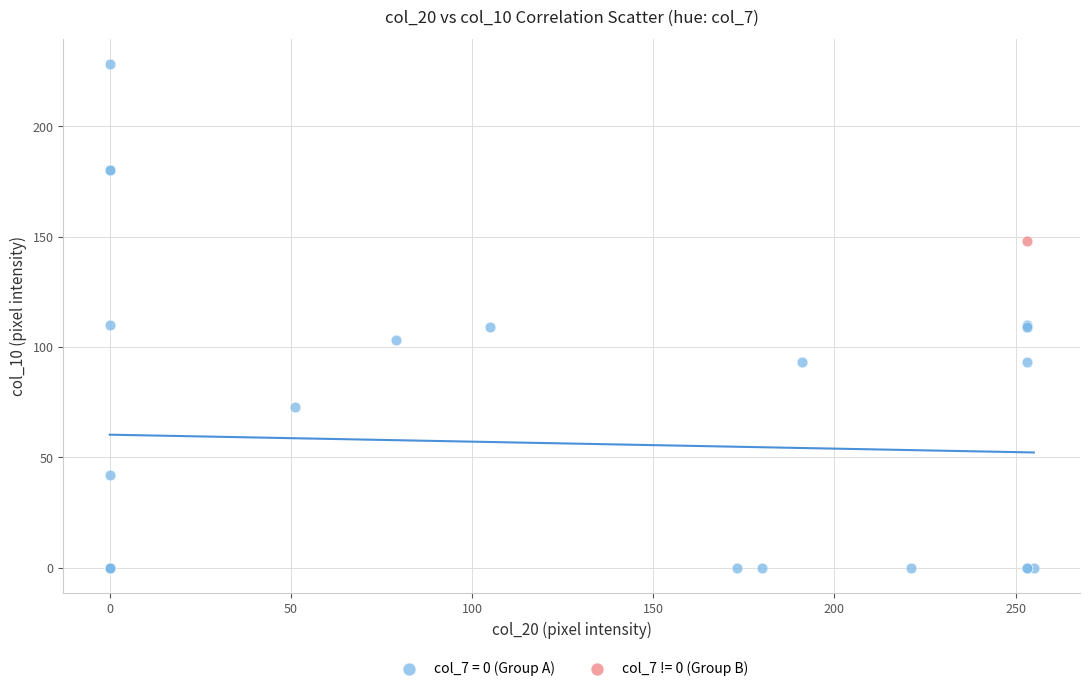

What are all the series names shown in the legend?

col_7 = 0 (Group A), col_7 != 0 (Group B)